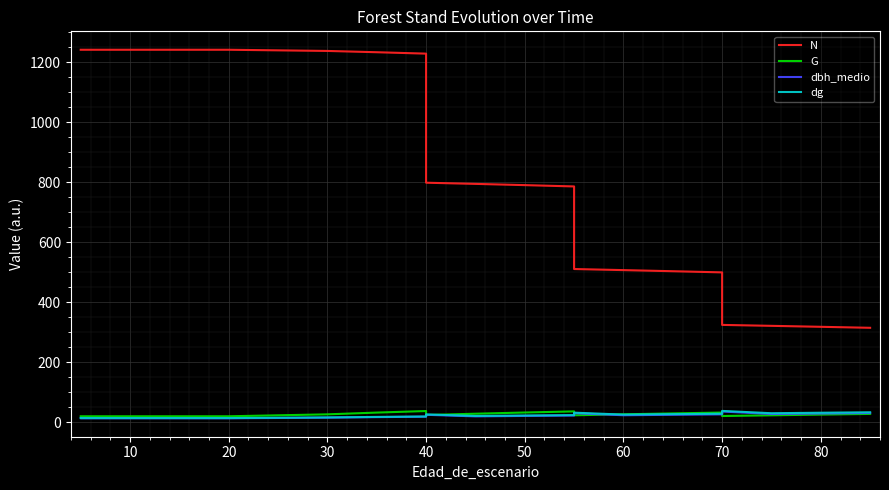

What is the sum of the N values at 30 and 20?

2482.8